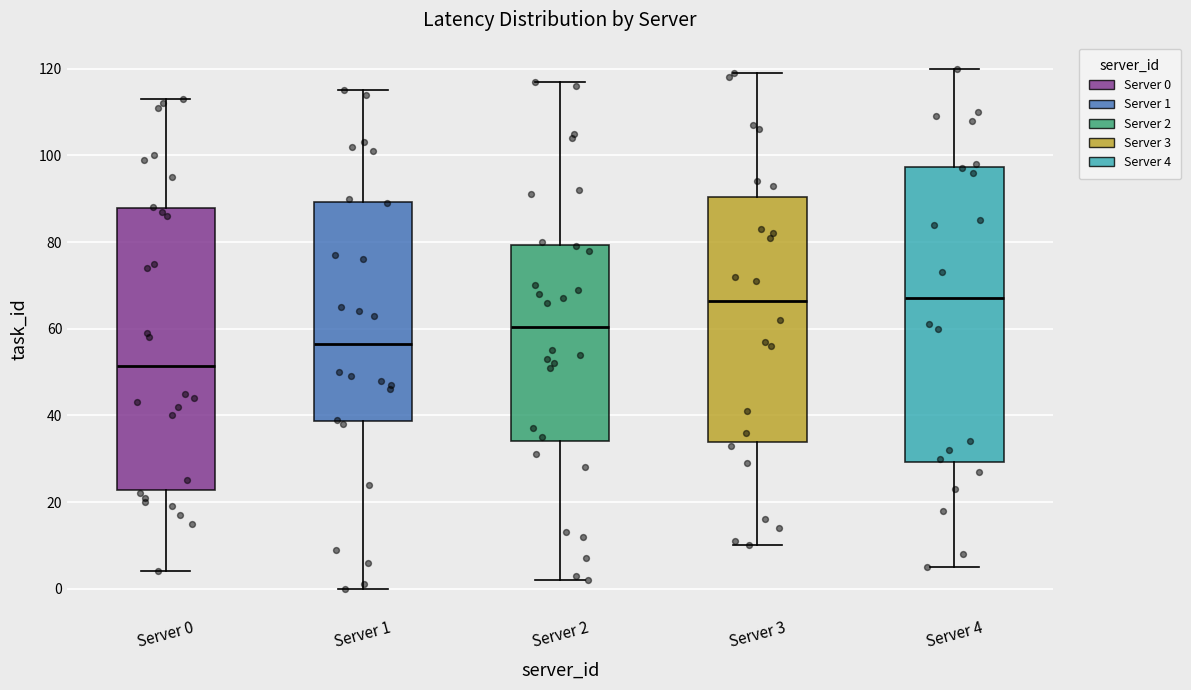

Reading left to right, read every box against the y-axis: the position of its median line, the range the box covers, and the ends of its whiskers. The values are not printed on the chart, so give them approximately, as read against the axis.

Server 0: median 52, box 22 to 88, whiskers 4 to 114
Server 1: median 56, box 38 to 90, whiskers 0 to 116
Server 2: median 60, box 34 to 80, whiskers 2 to 118
Server 3: median 66, box 34 to 90, whiskers 10 to 120
Server 4: median 68, box 30 to 98, whiskers 6 to 120